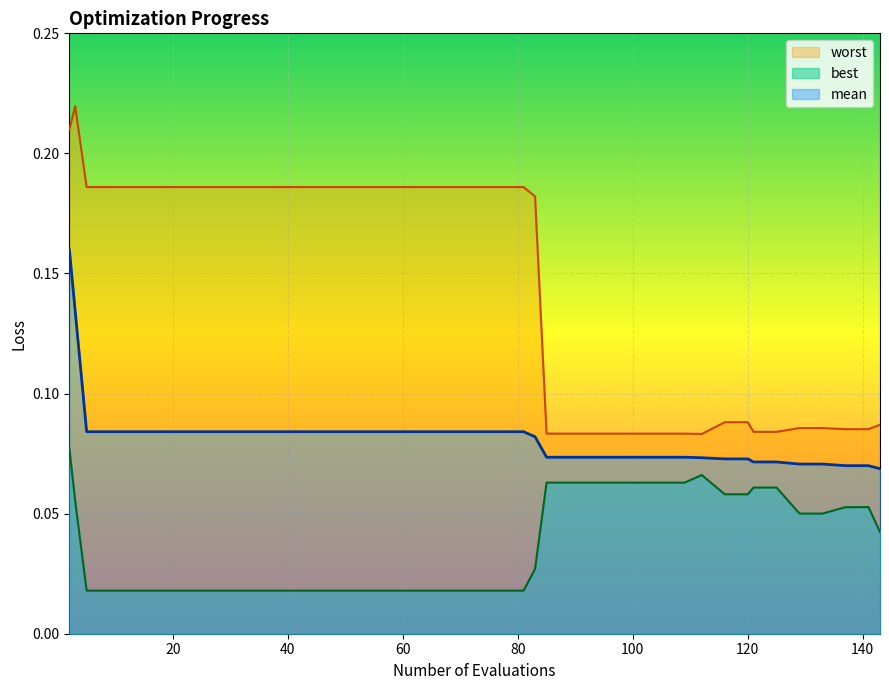

Is the value of mean at best greater than the value of best at 21?

Yes